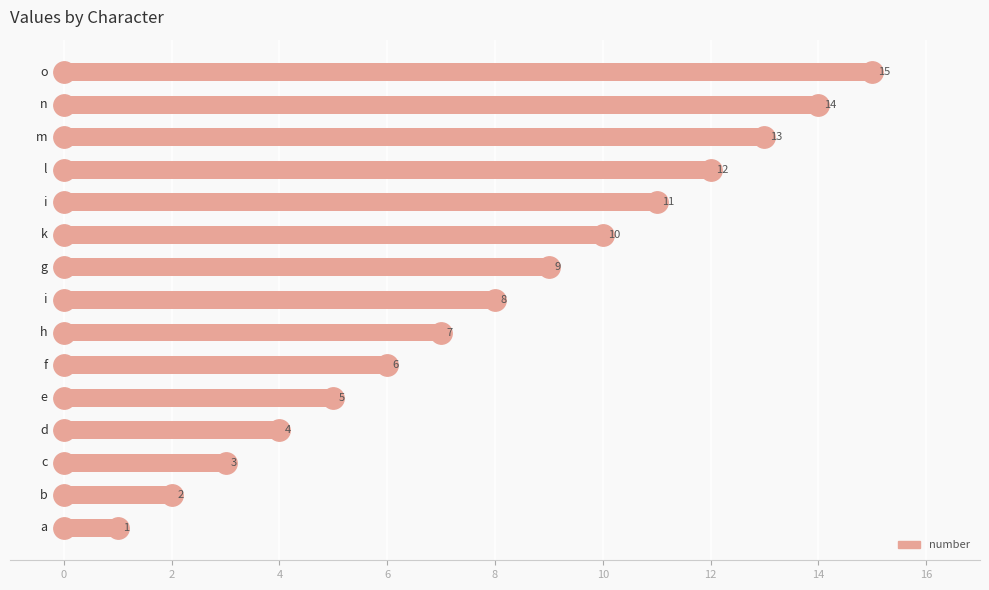

What is the difference between the maximum and second lowest values?

13